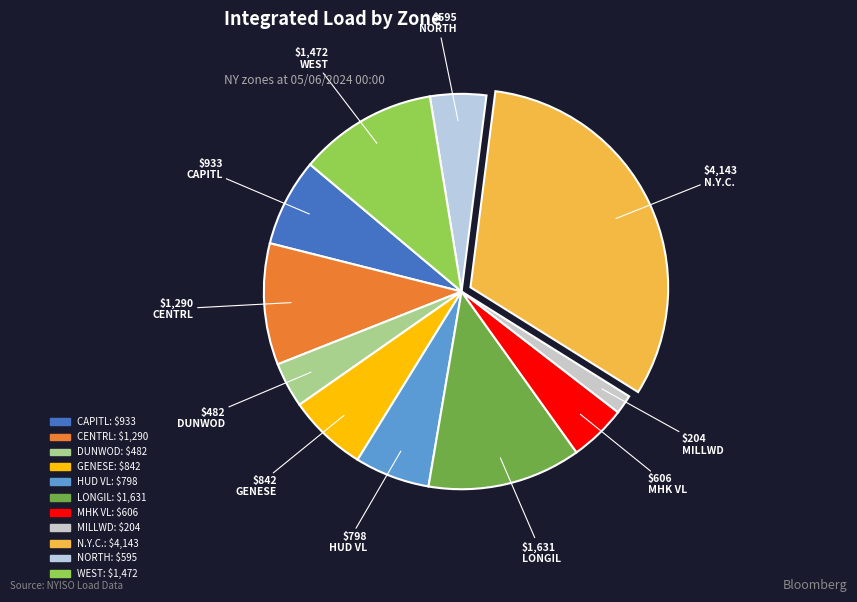

Combined, what portion of the pie is MILLWD and MHK VL?

6.2%